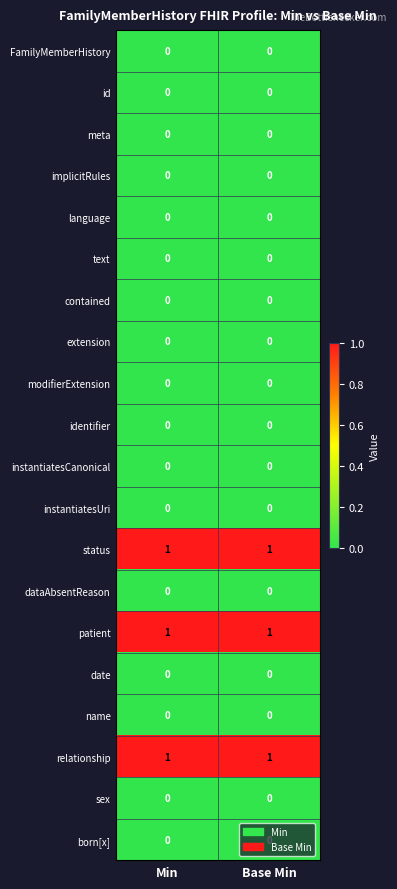

What is the total value across all series at Base Min?

3